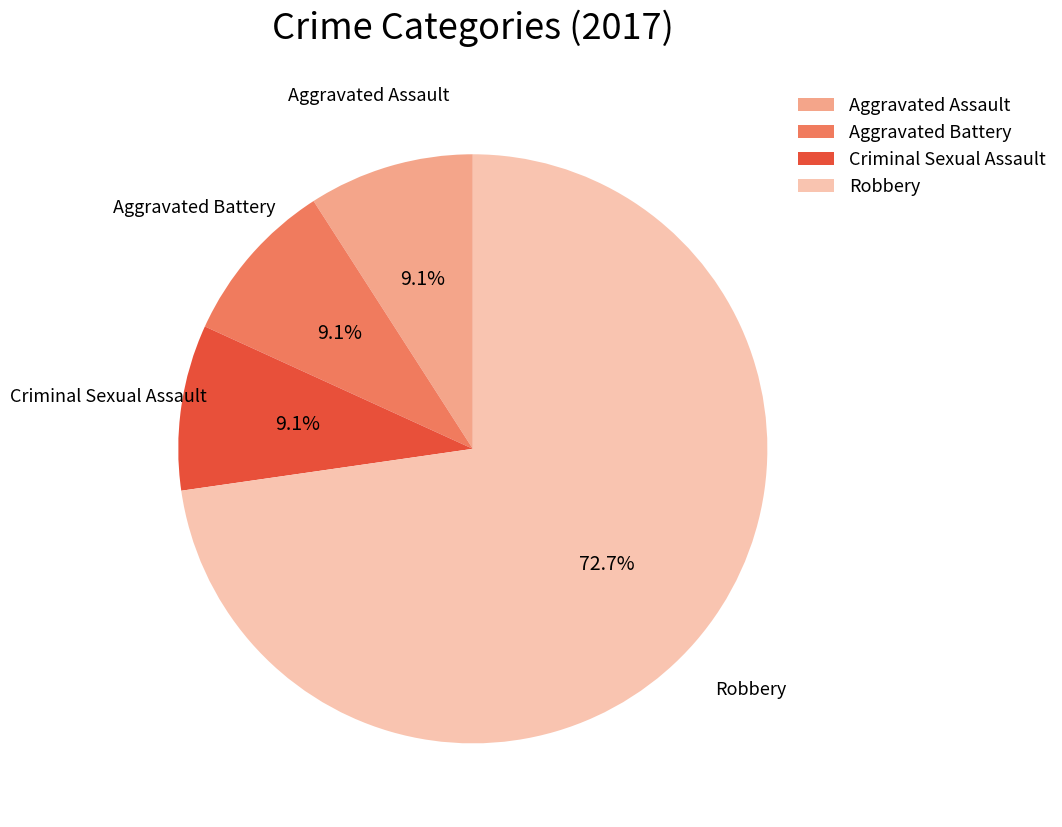

How many segments does this pie chart have?

4